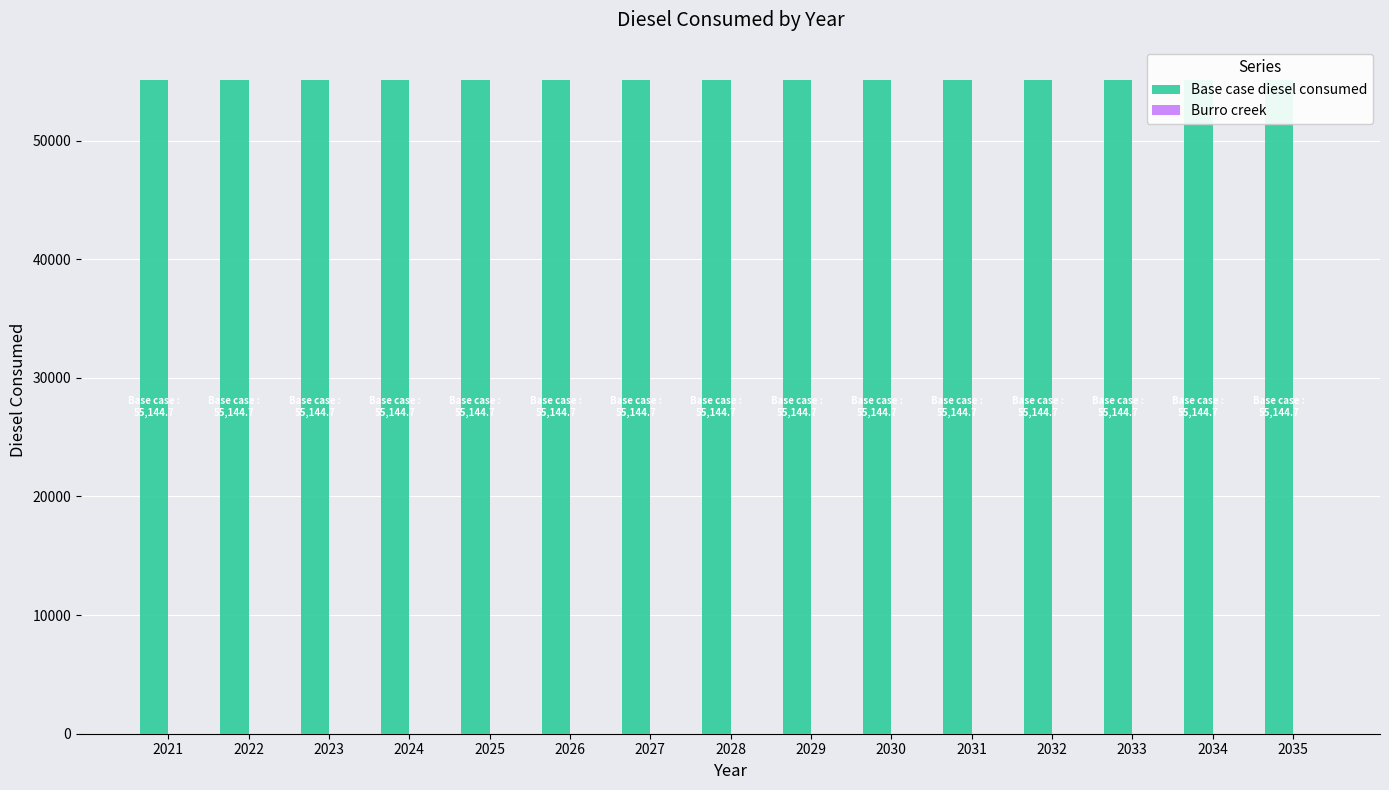

Reading left to right, extract all data points from this chart.

Base case diesel consumed: 55144.7	55144.7	55144.7	55144.7	55144.7	55144.7	55144.7	55144.7	55144.7	55144.7	55144.7	55144.7	55144.7	55144.7	55144.7
Burro creek: 0.0	0.0	0.0	0.0	0.0	0.0	0.0	0.0	0.0	0.0	0.0	0.0	0.0	0.0	0.0